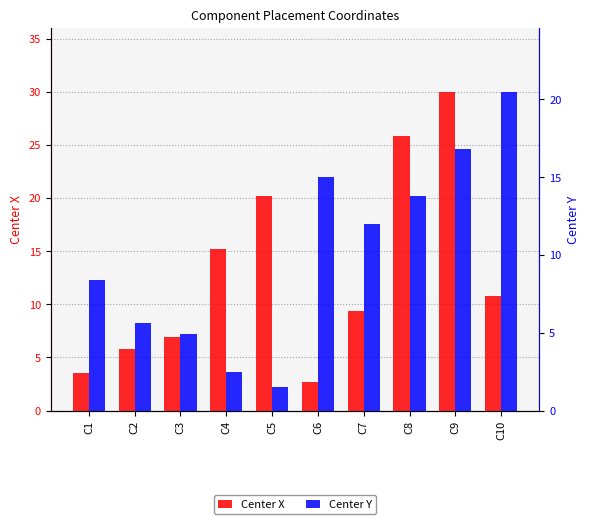

Is the value of Center X at C3 greater than the value of Center Y at C1?

No